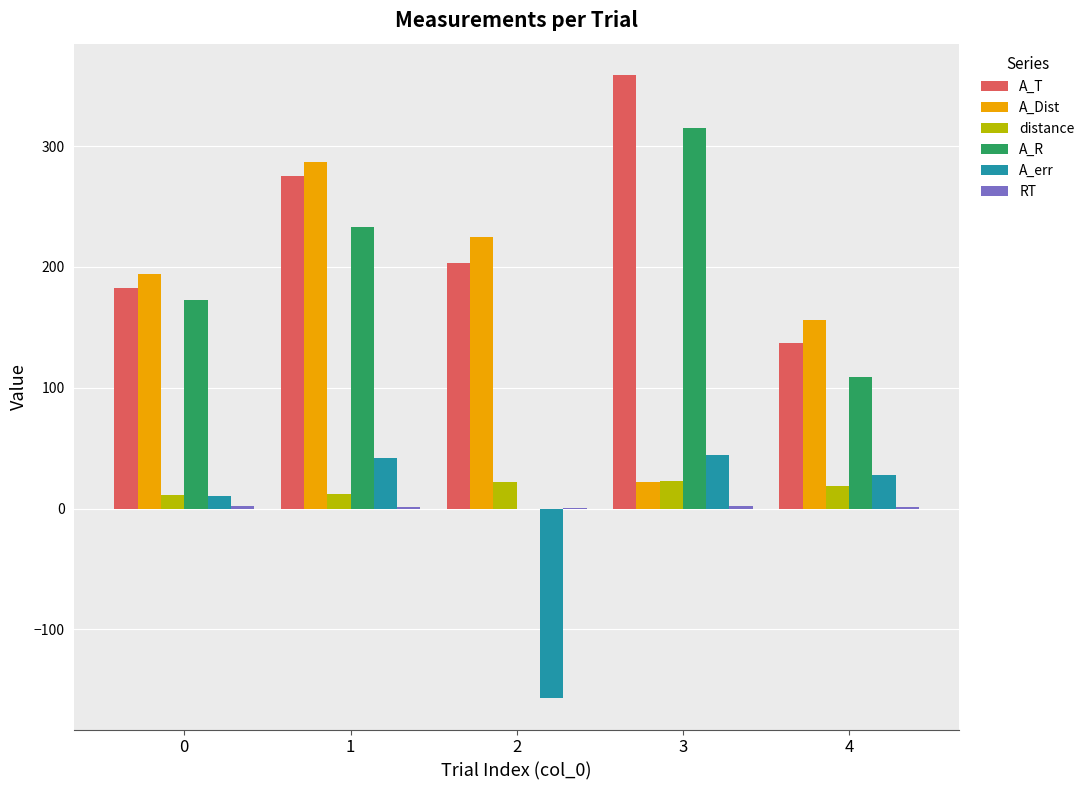

Which label corresponds to the largest value in the chart?

3